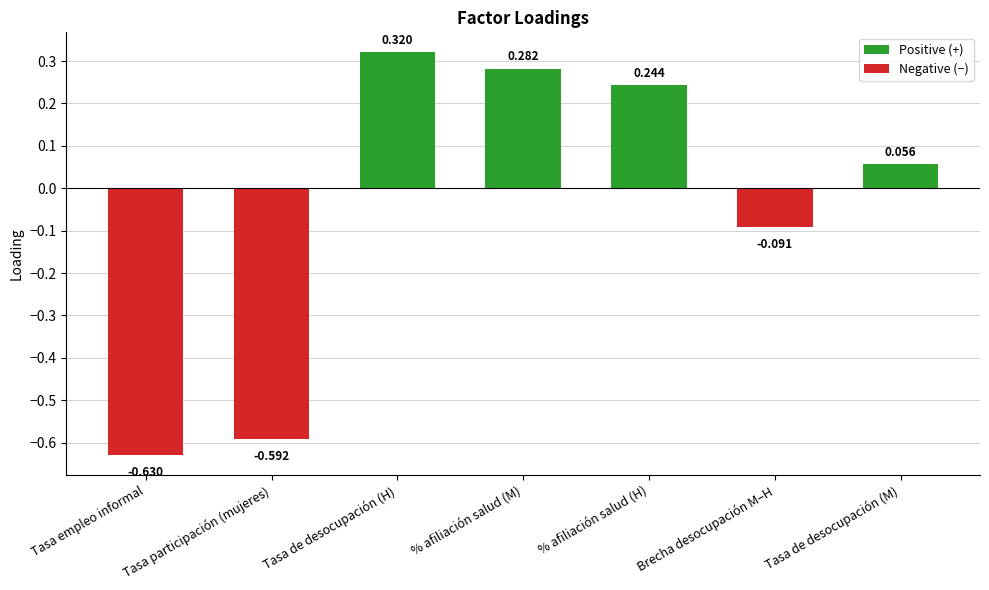

Which has a higher value, Brecha desocupación M–H or % afiliación salud (M)?

% afiliación salud (M)